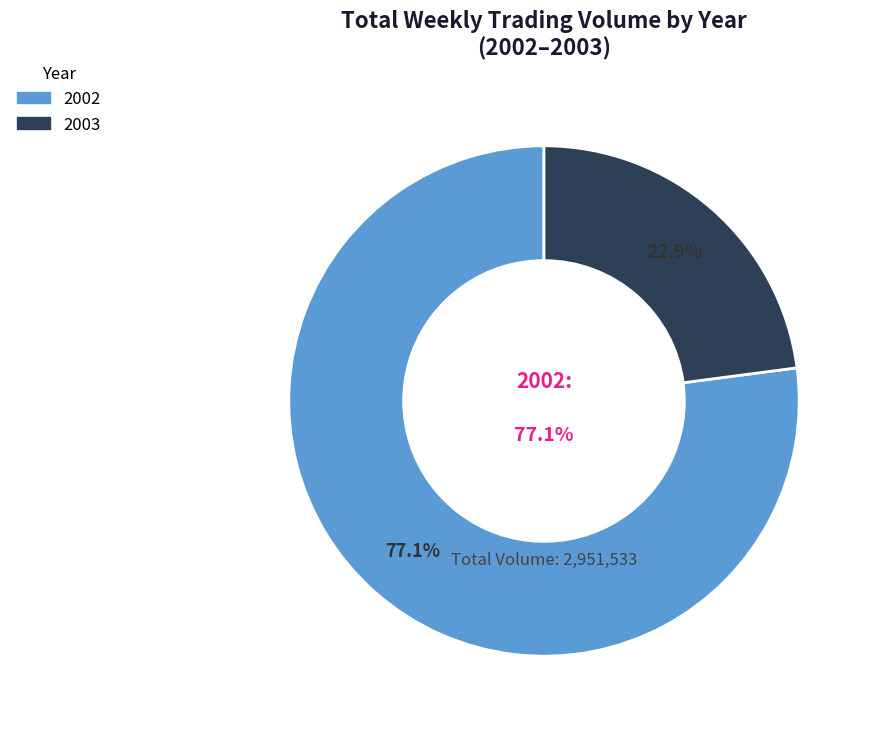

Does 2002-12 account for over 50% of the chart?

No